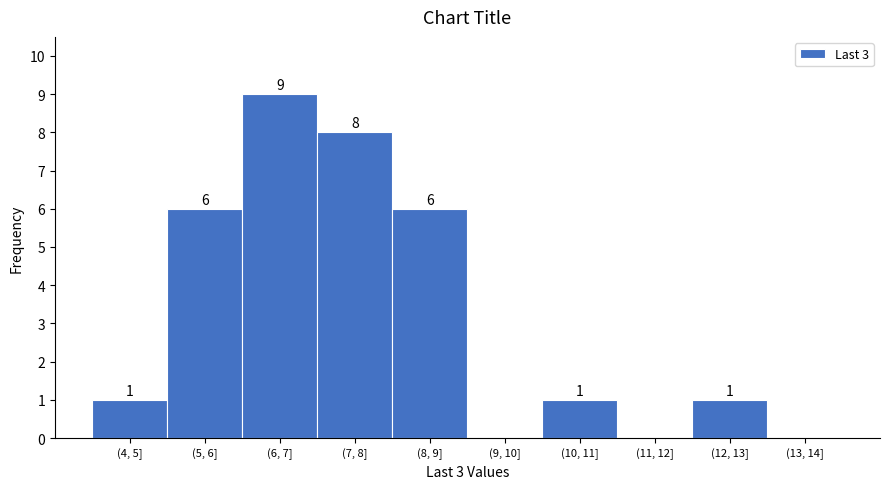

Reading left to right, what are all the values shown in this chart?

(4, 5]=1	(5, 6]=6	(6, 7]=9	(7, 8]=8	(8, 9]=6	(9, 10]=0	(10, 11]=1	(11, 12]=0	(12, 13]=1	(13, 14]=0